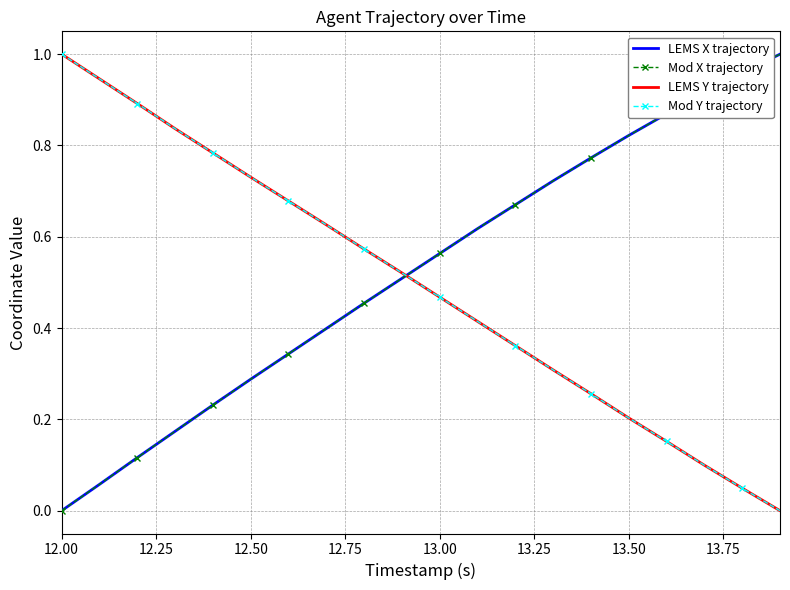

True or false: LEMS Y trajectory and Mod Y trajectory cross at least once.

False